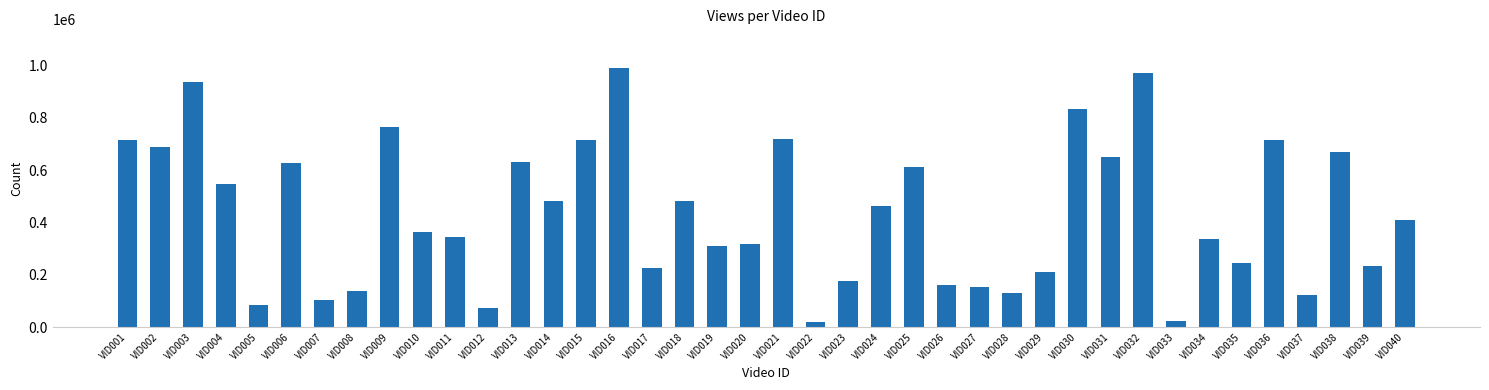

Are the bars grouped side by side (vs. stacked)?

No